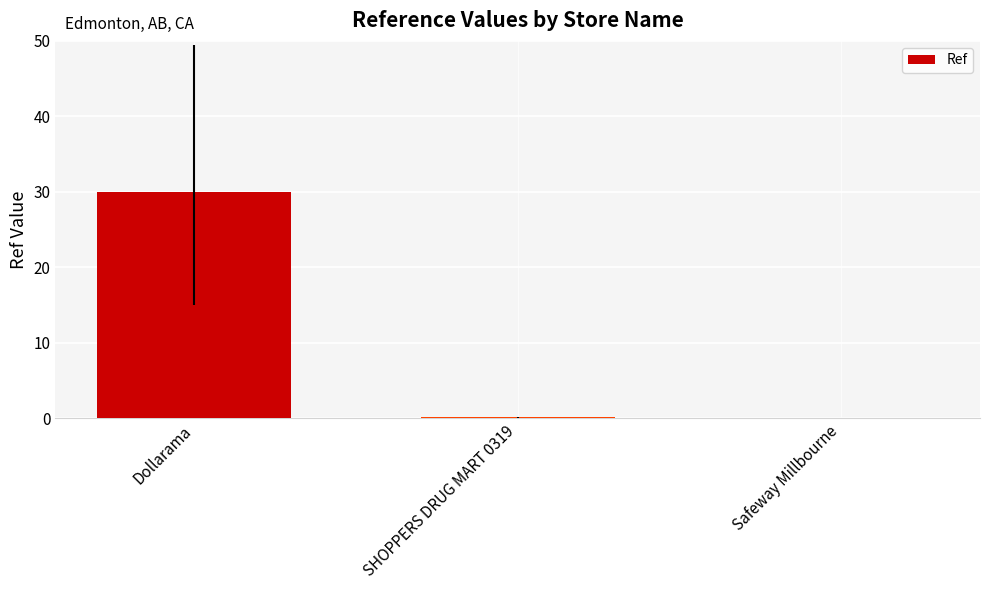

What is the sum of all values?

30.1